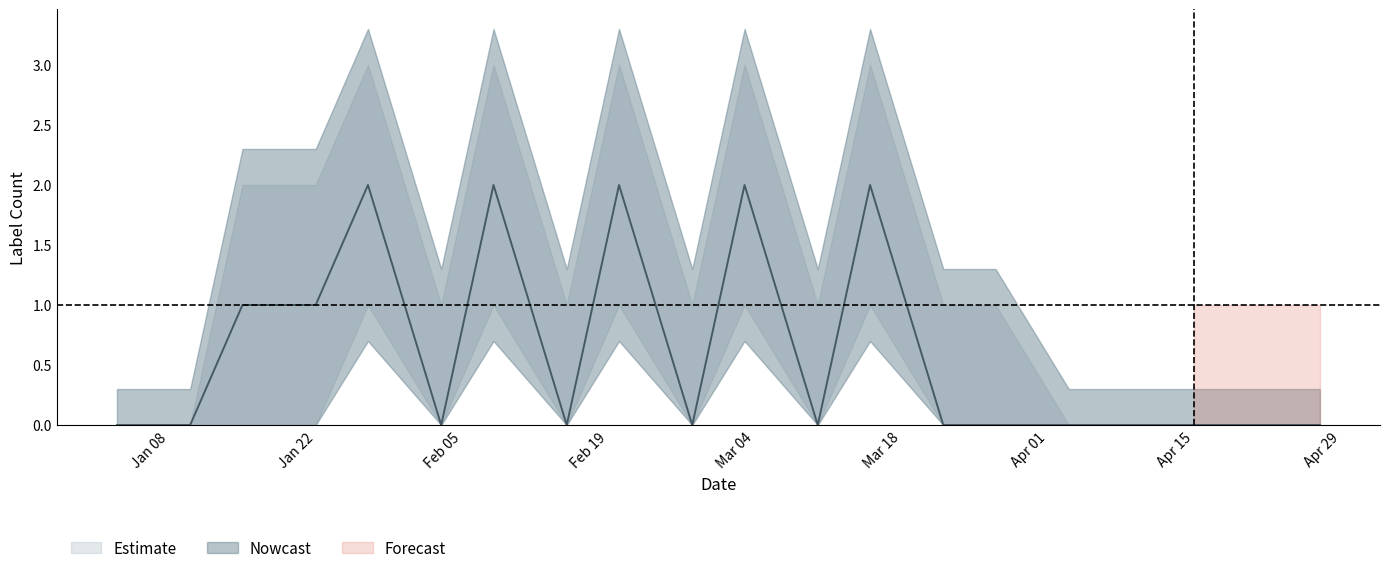

List the labels in order of labels_sum value, largest first.

2024-01-27, 2024-02-08, 2024-02-20, 2024-03-03, 2024-03-15, 2024-01-15, 2024-01-22, 2024-01-03, 2024-01-10, 2024-02-03, 2024-02-15, 2024-02-27, 2024-03-10, 2024-03-22, 2024-03-27, 2024-04-03, 2024-04-08, 2024-04-15, 2024-04-20, 2024-04-27